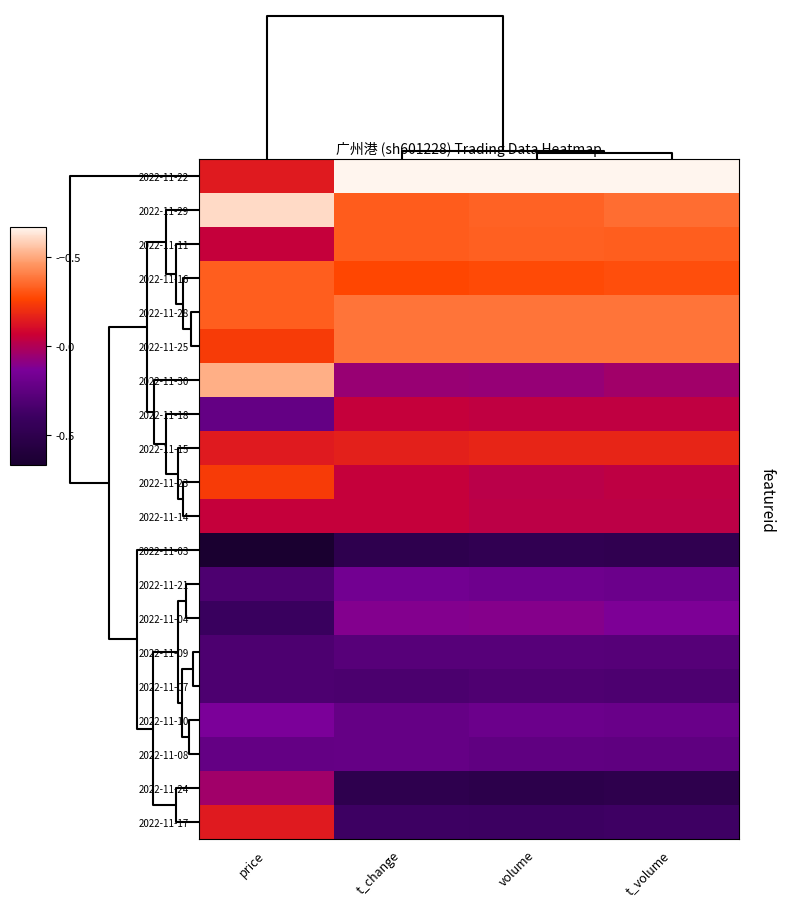

How many categories are shown in the chart?

4